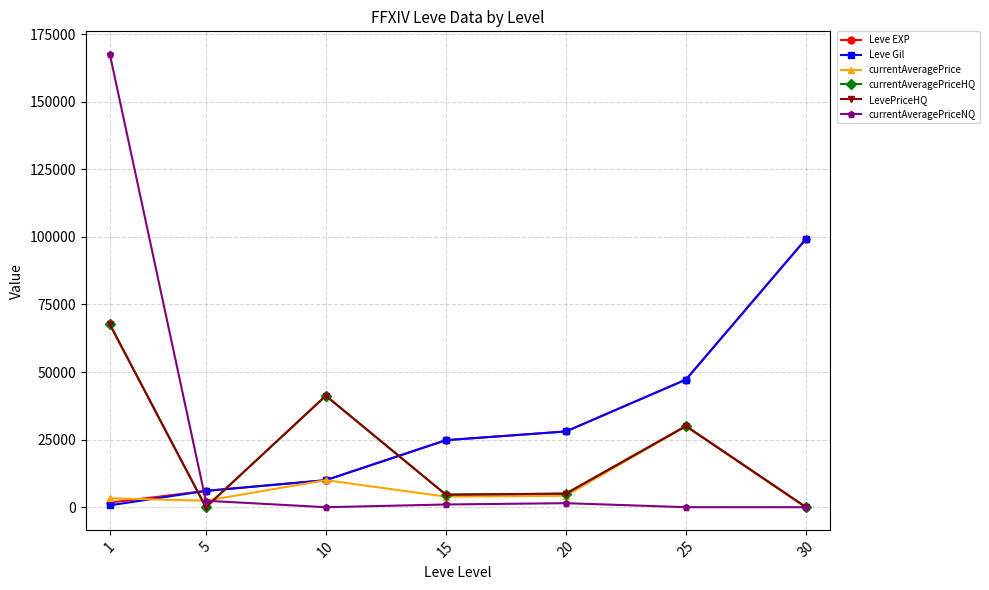

Does the chart have visible grid lines?

Yes